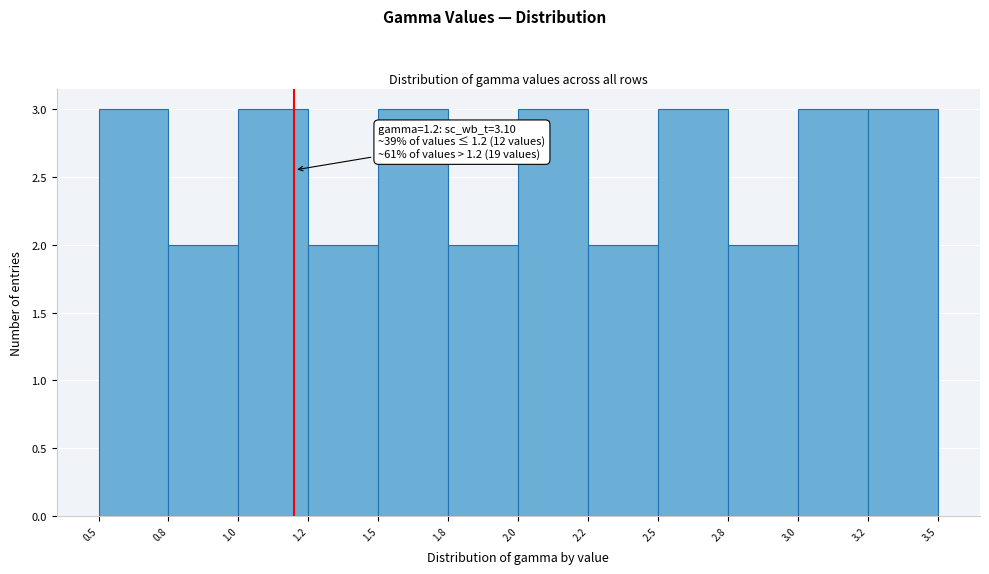

Reading left to right, what are all the values shown in this chart?

0.5=3	0.8=2	1.0=3	1.2=2	1.5=3	1.8=2	2.0=3	2.2=2	2.5=3	2.8=2	3.0=3	3.2=3